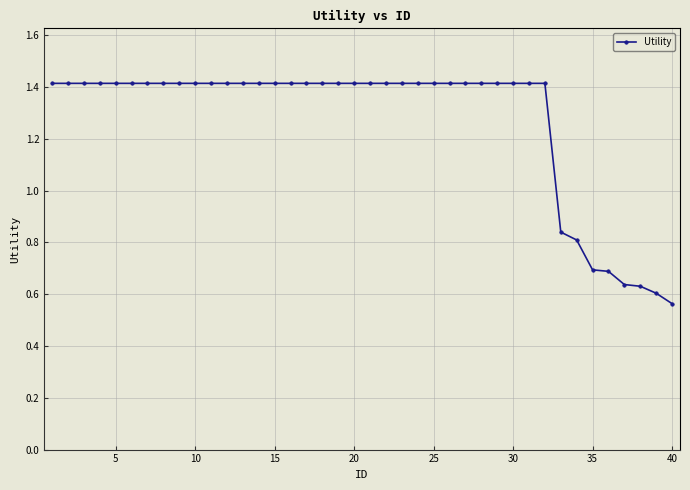

What is the greatest value displayed?

1.4